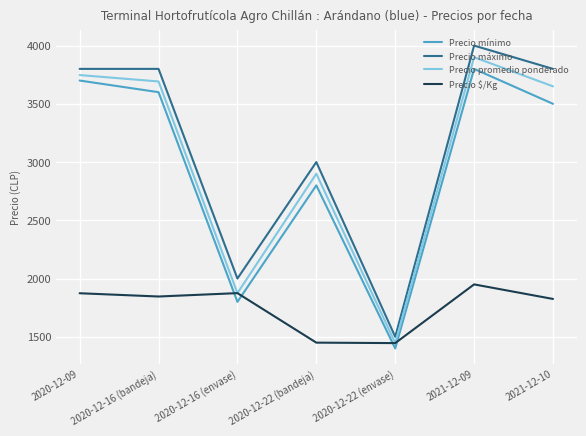

Does the chart display data point markers on the line(s)?

No